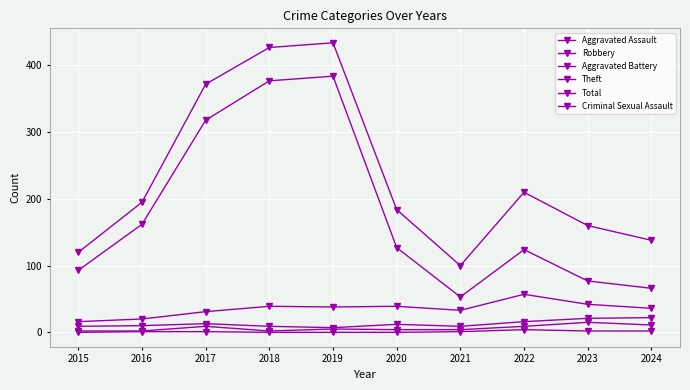

True or false: Aggravated Assault and Aggravated Battery intersect in this chart.

False